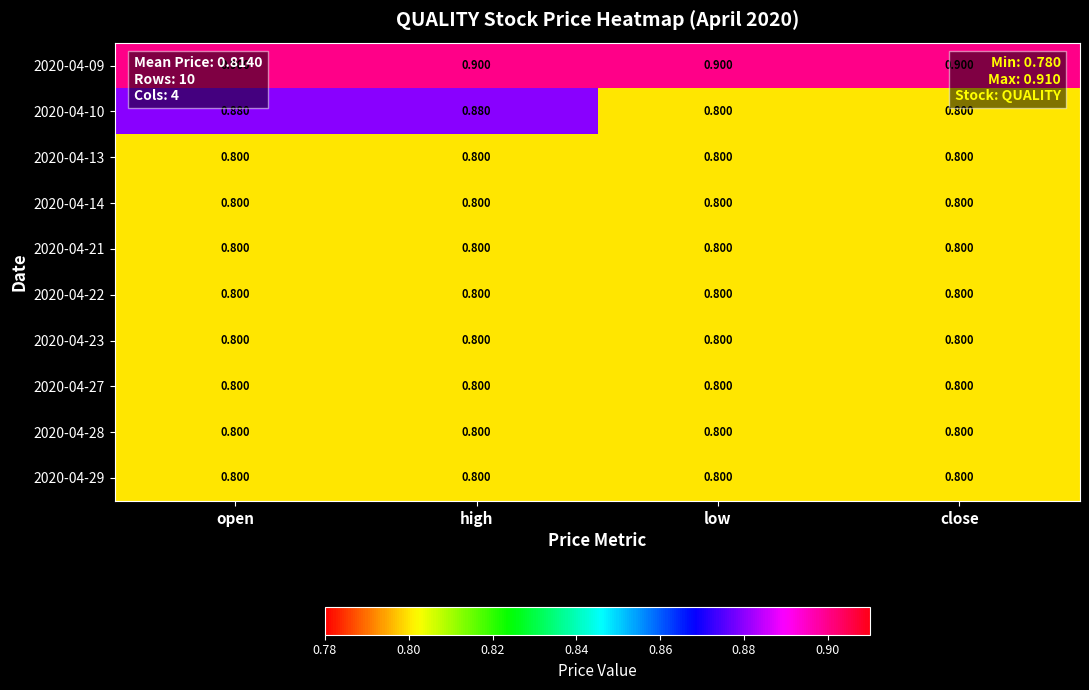

How many data points does each series have?

4